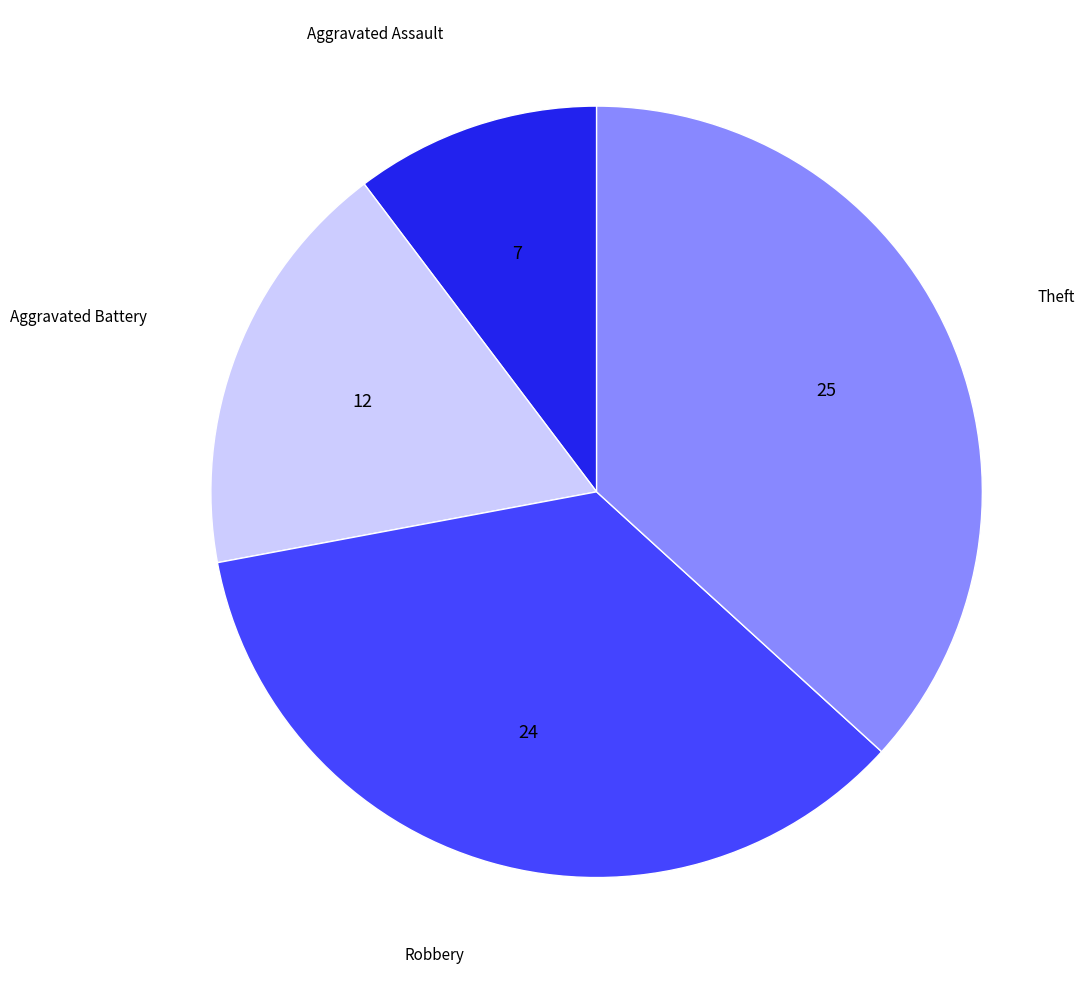

What is the smallest slice in the pie chart?

Aggravated Assault